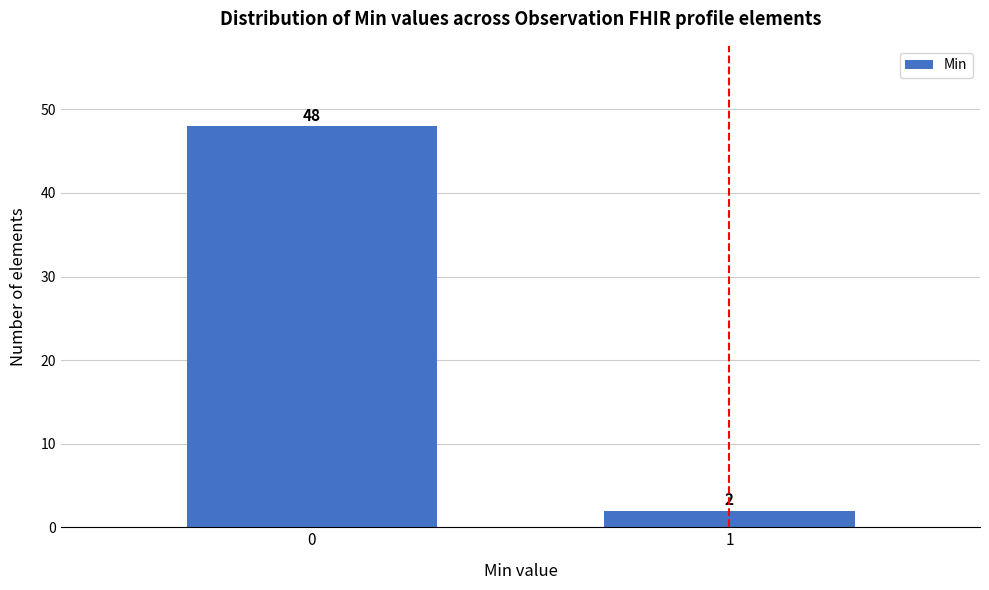

Reading right to left, extract all data points from this chart.

1=2	0=48